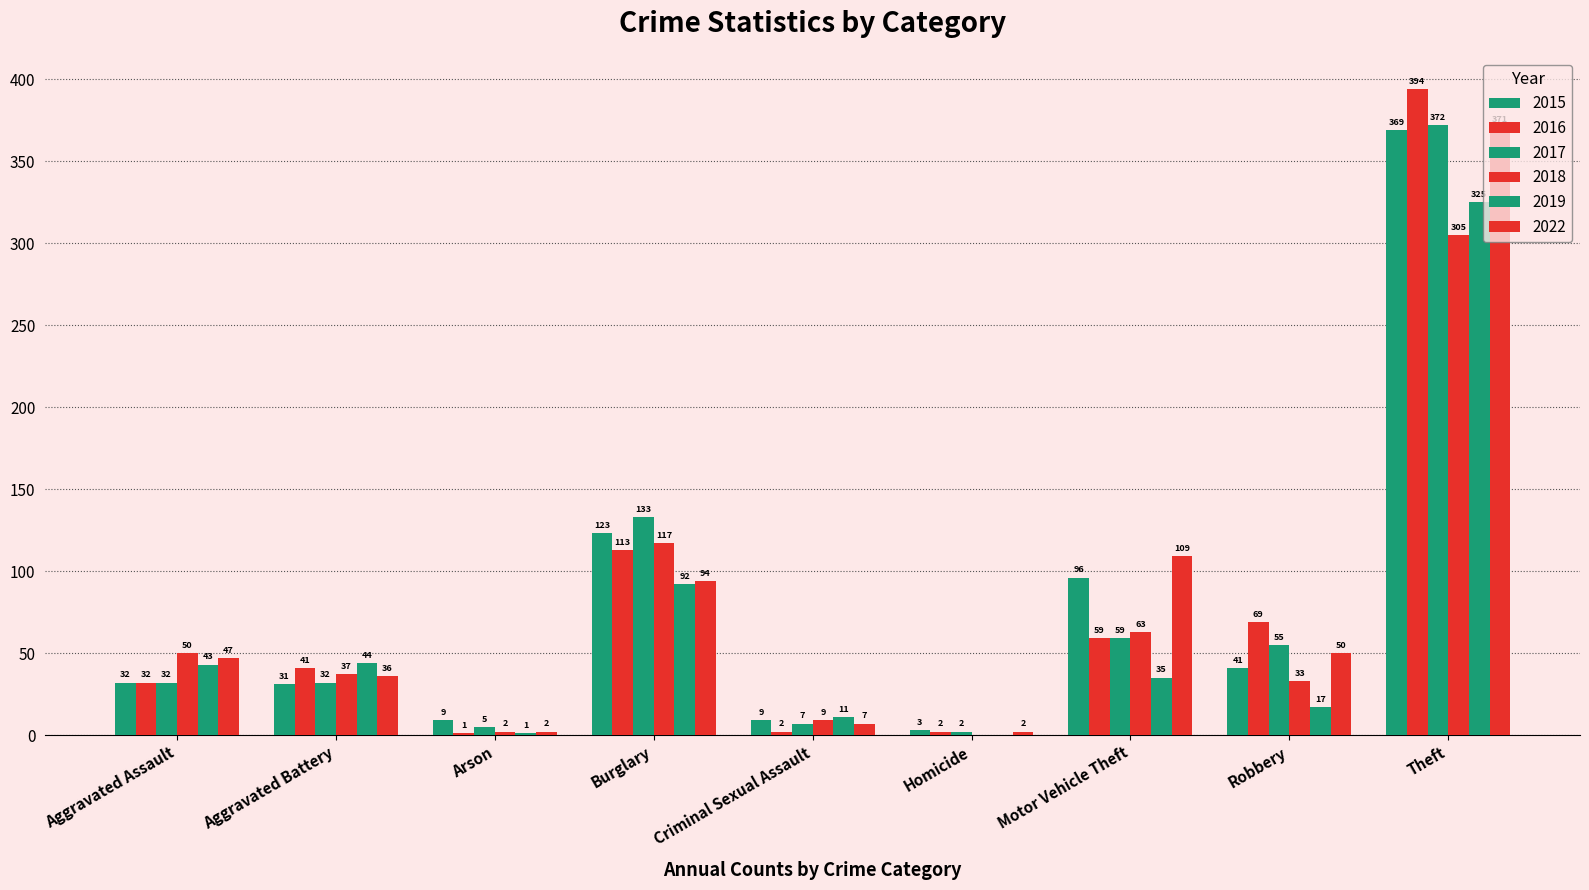

What is the highest value of the 2015 series?

369